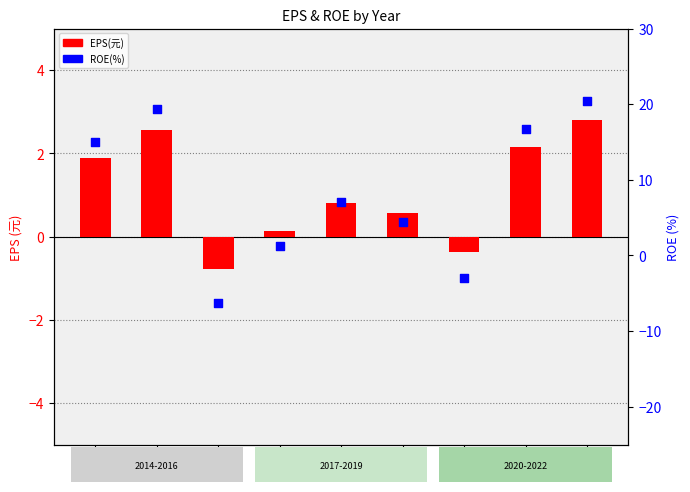

Which series has the largest total across all categories?

ROE(%)